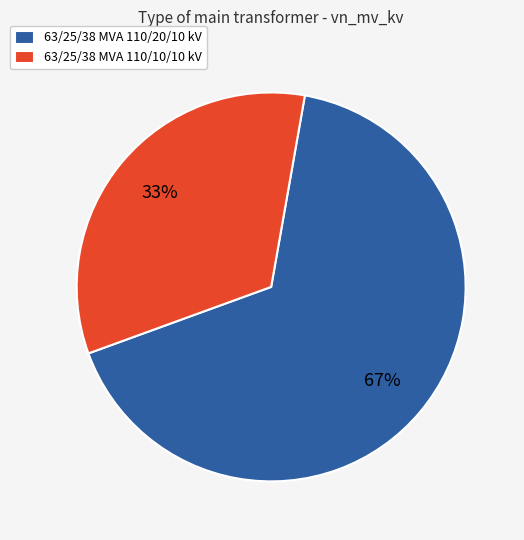

Rank the categories by value from lowest to highest.

63/25/38 MVA 110/10/10 kV, 63/25/38 MVA 110/20/10 kV